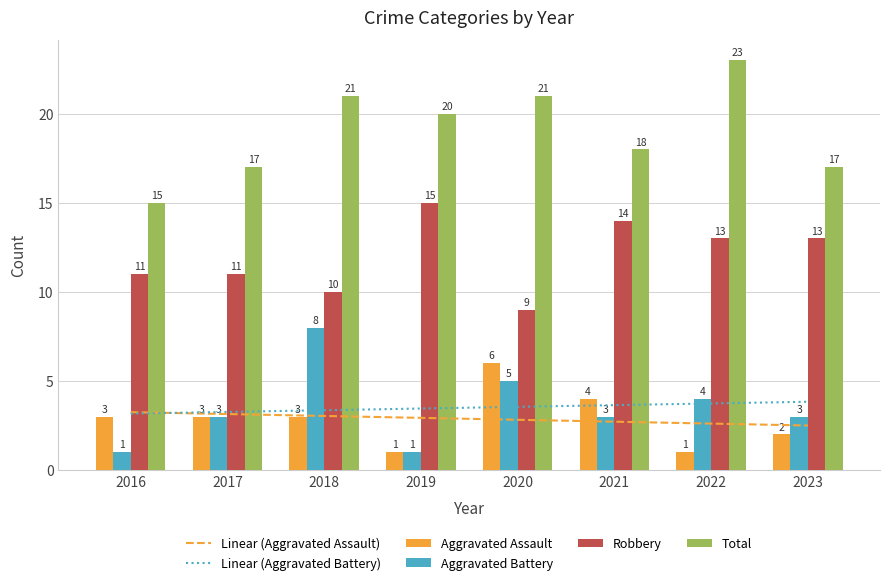

What is the value of the Aggravated Assault bar at the 1st from the left?

3